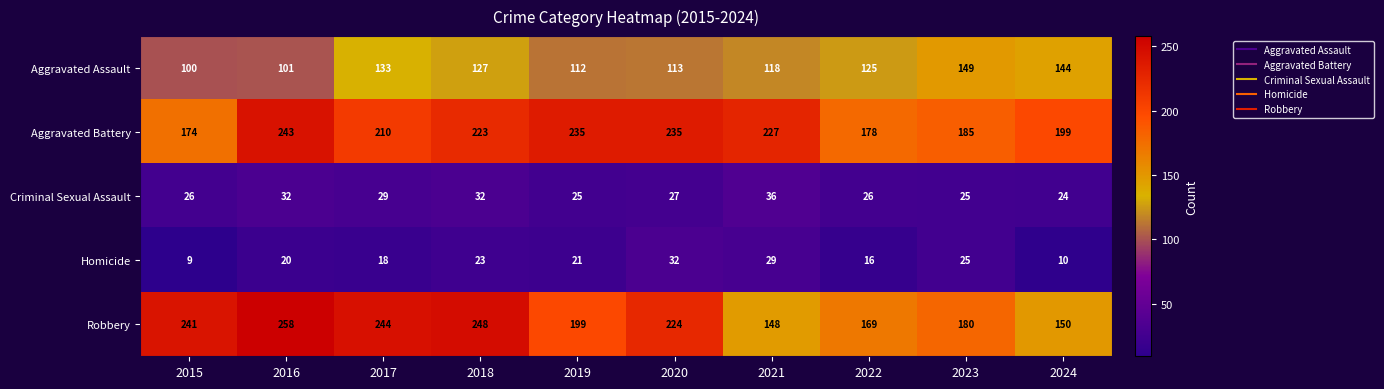

The Aggravated Assault series shows 208 at 2024. True or false?

False